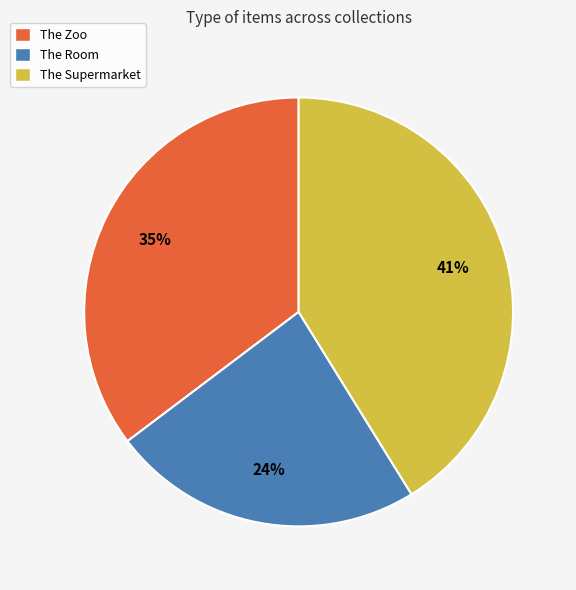

Does any single category account for the majority?

No